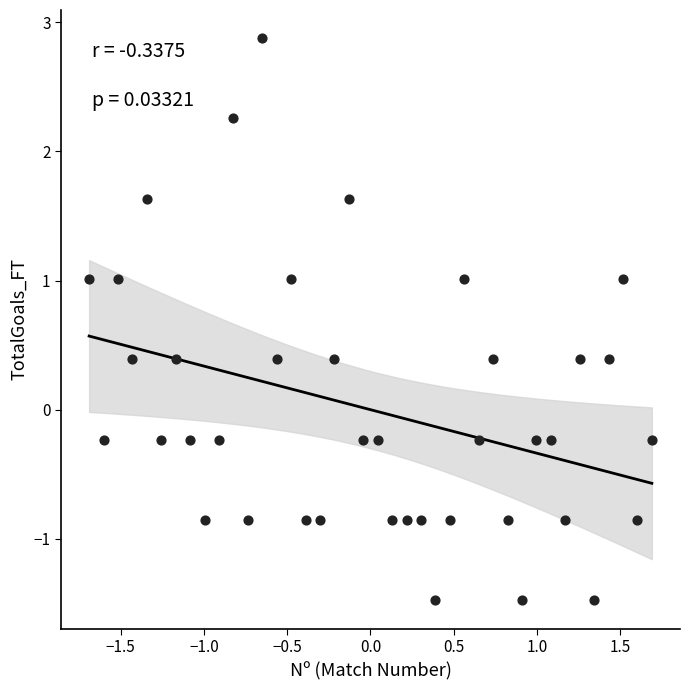

What is the range of Y values (max minus min)?

4.4